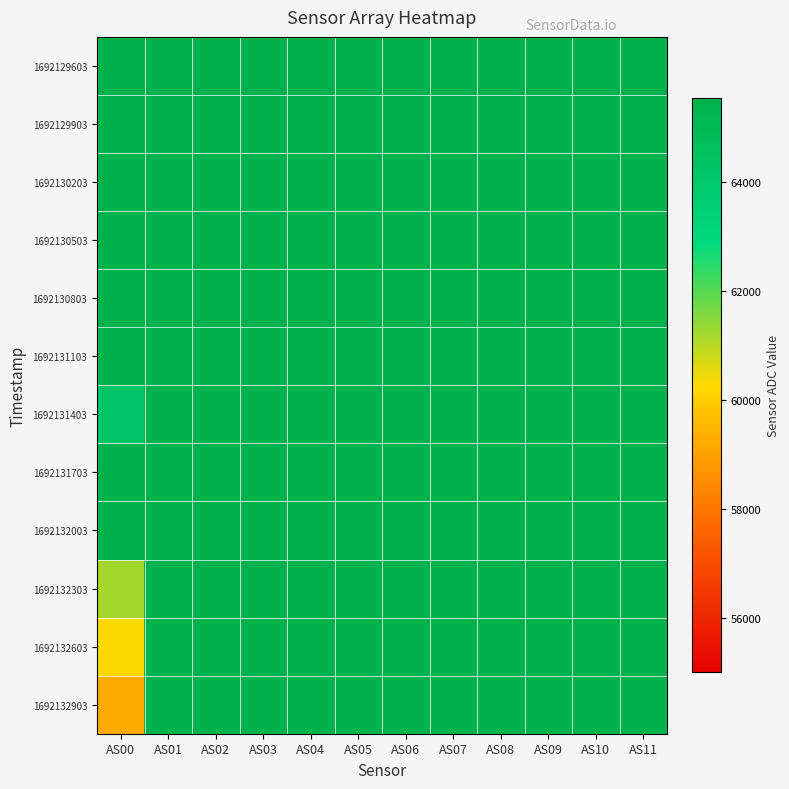

Reading right to left, extract all data points from this chart.

1692129603: AS11=65535	AS10=65535	AS09=65535	AS08=65535	AS07=65535	AS06=65535	AS05=65535	AS04=65535	AS03=65535	AS02=65535	AS01=65535	AS00=65535
1692129903: AS11=65535	AS10=65535	AS09=65535	AS08=65535	AS07=65535	AS06=65535	AS05=65535	AS04=65535	AS03=65535	AS02=65535	AS01=65535	AS00=65535
1692130203: AS11=65535	AS10=65535	AS09=65535	AS08=65535	AS07=65535	AS06=65535	AS05=65535	AS04=65535	AS03=65535	AS02=65535	AS01=65535	AS00=65535
1692130503: AS11=65535	AS10=65535	AS09=65535	AS08=65535	AS07=65535	AS06=65535	AS05=65535	AS04=65535	AS03=65535	AS02=65535	AS01=65535	AS00=65535
1692130803: AS11=65535	AS10=65535	AS09=65535	AS08=65535	AS07=65535	AS06=65535	AS05=65535	AS04=65535	AS03=65535	AS02=65535	AS01=65535	AS00=65535
1692131103: AS11=65535	AS10=65535	AS09=65535	AS08=65535	AS07=65535	AS06=65535	AS05=65535	AS04=65535	AS03=65535	AS02=65535	AS01=65535	AS00=65535
1692131403: AS11=65535	AS10=65535	AS09=65535	AS08=65535	AS07=65535	AS06=65535	AS05=65535	AS04=65535	AS03=65535	AS02=65535	AS01=65535	AS00=64202
1692131703: AS11=65535	AS10=65535	AS09=65535	AS08=65535	AS07=65535	AS06=65535	AS05=65535	AS04=65535	AS03=65535	AS02=65535	AS01=65535	AS00=65535
1692132003: AS11=65535	AS10=65535	AS09=65535	AS08=65535	AS07=65535	AS06=65535	AS05=65535	AS04=65535	AS03=65535	AS02=65535	AS01=65535	AS00=65535
1692132303: AS11=65535	AS10=65535	AS09=65535	AS08=65535	AS07=65535	AS06=65535	AS05=65535	AS04=65535	AS03=65535	AS02=65535	AS01=65535	AS00=61231
1692132603: AS11=65535	AS10=65535	AS09=65535	AS08=65535	AS07=65535	AS06=65535	AS05=65535	AS04=65535	AS03=65535	AS02=65535	AS01=65535	AS00=60308
1692132903: AS11=65535	AS10=65535	AS09=65535	AS08=65535	AS07=65535	AS06=65535	AS05=65535	AS04=65535	AS03=65535	AS02=65535	AS01=65535	AS00=59216